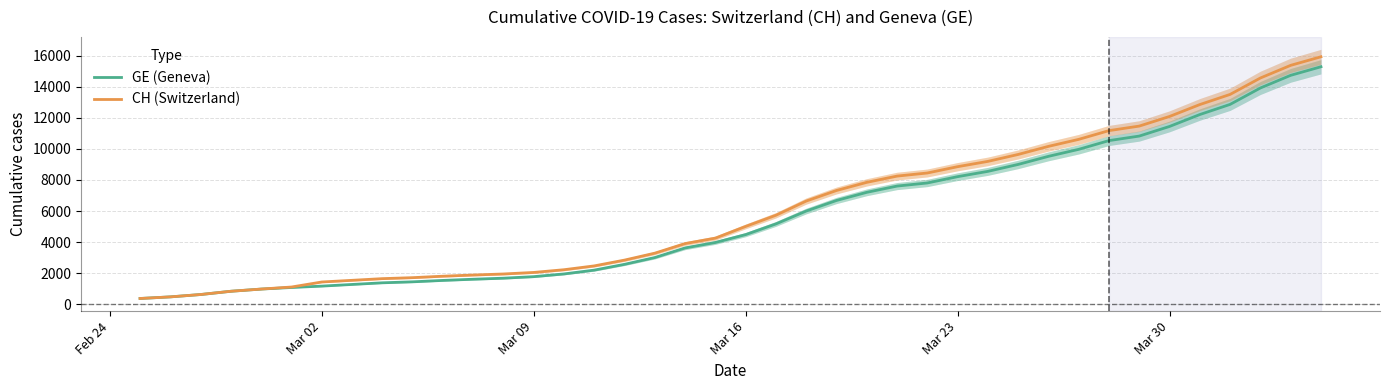

What are all the series names shown in the legend?

GE (Geneva), CH (Switzerland)